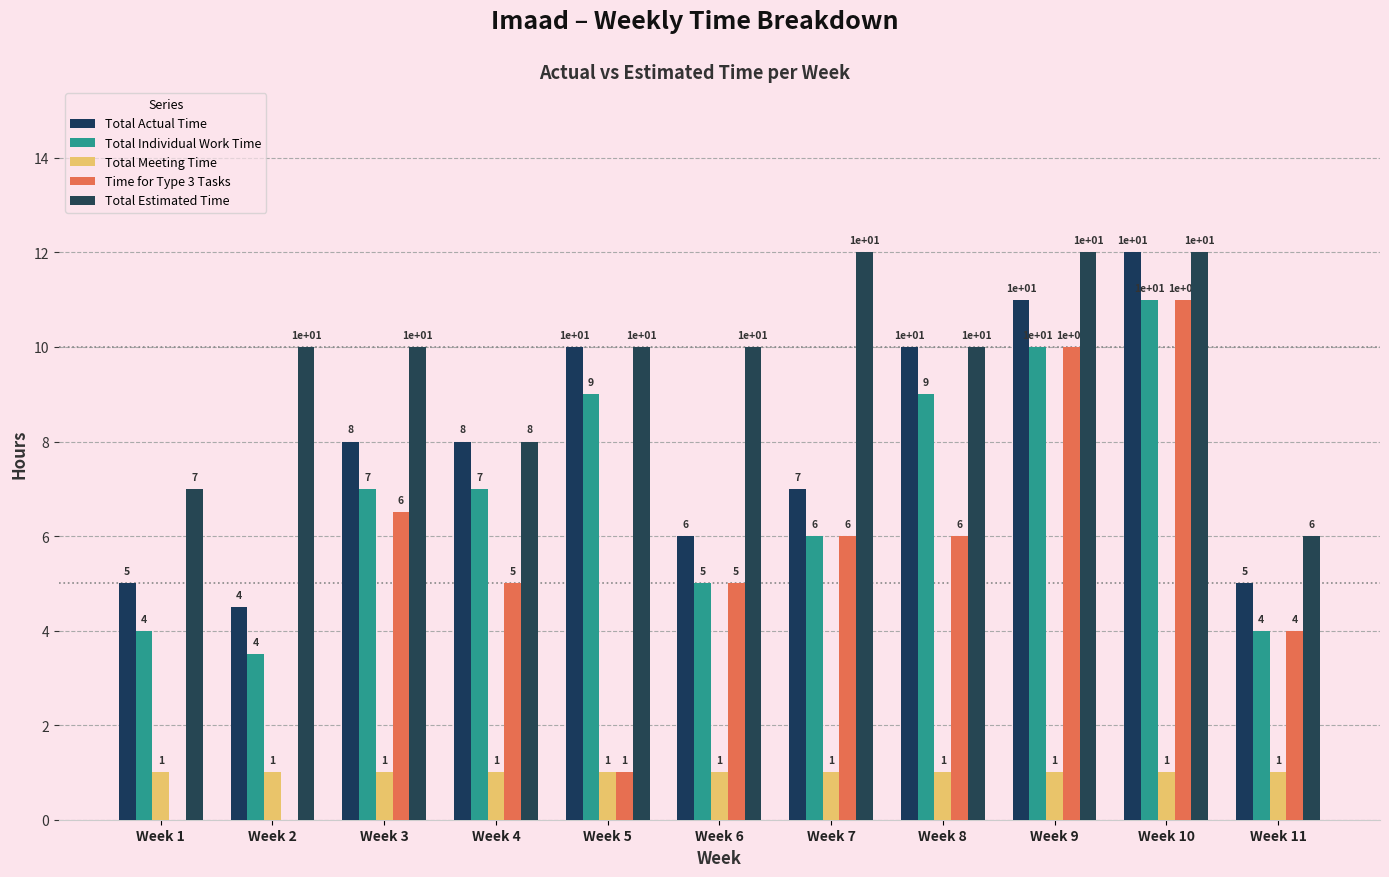

How many series are shown in this chart?

5